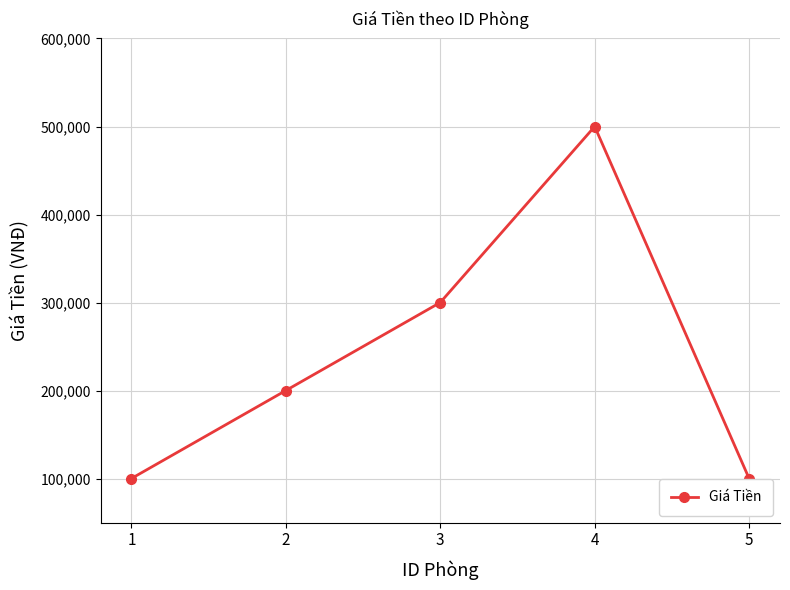

Is it true that the value at 2 is 135173?

False